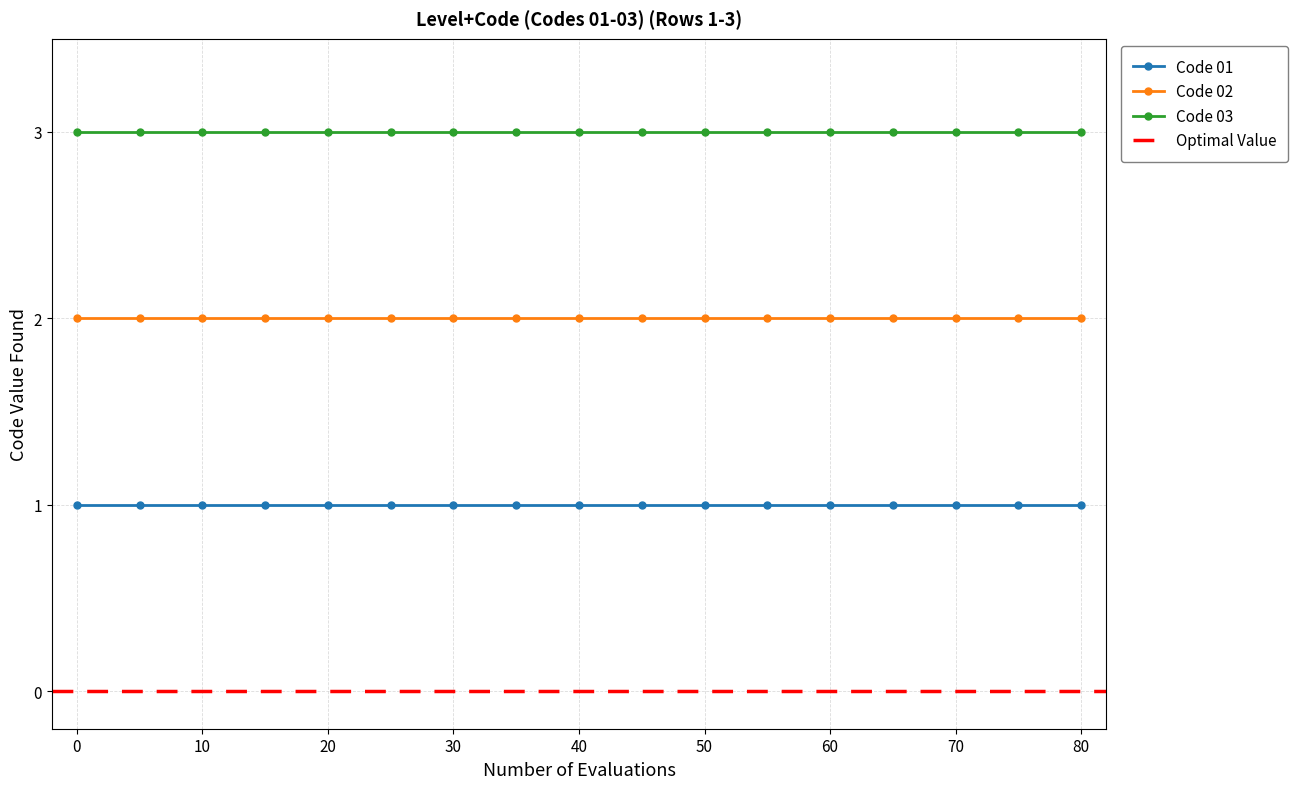

True or false: Code 03 and Code 01 cross at least once.

False